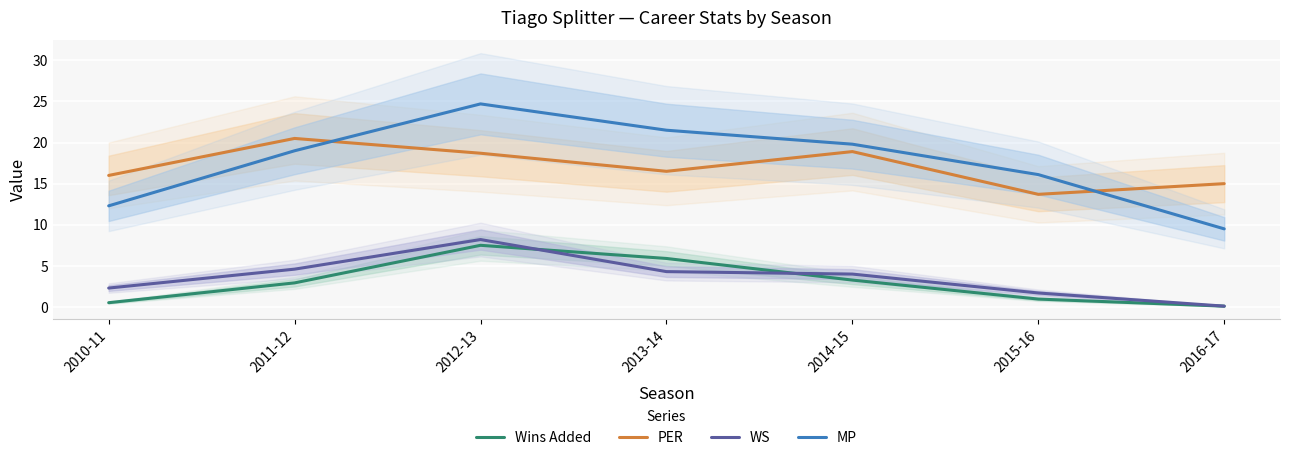

How many PER values are between 15 and 18?

3